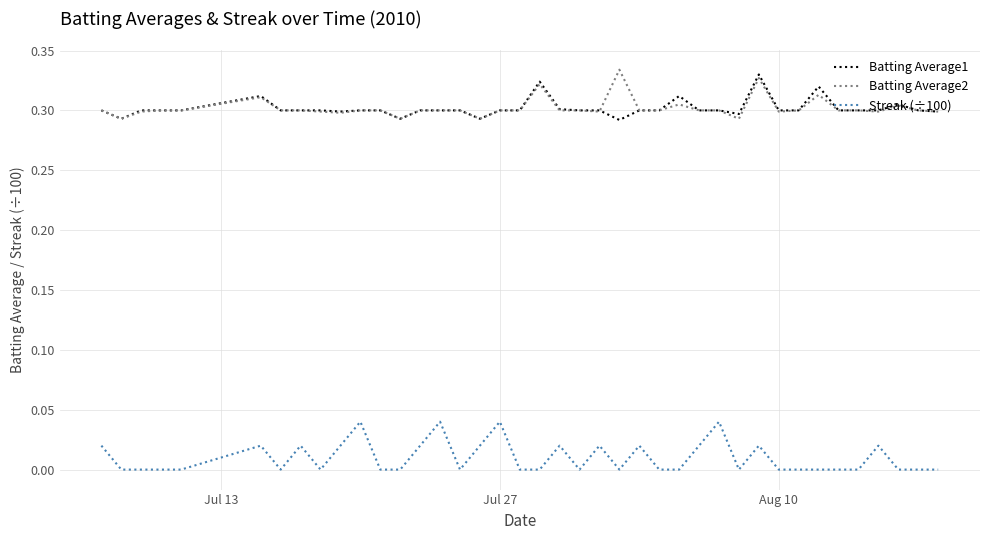

True or false: Batting Average2 and Streak (÷100) cross at least once.

False